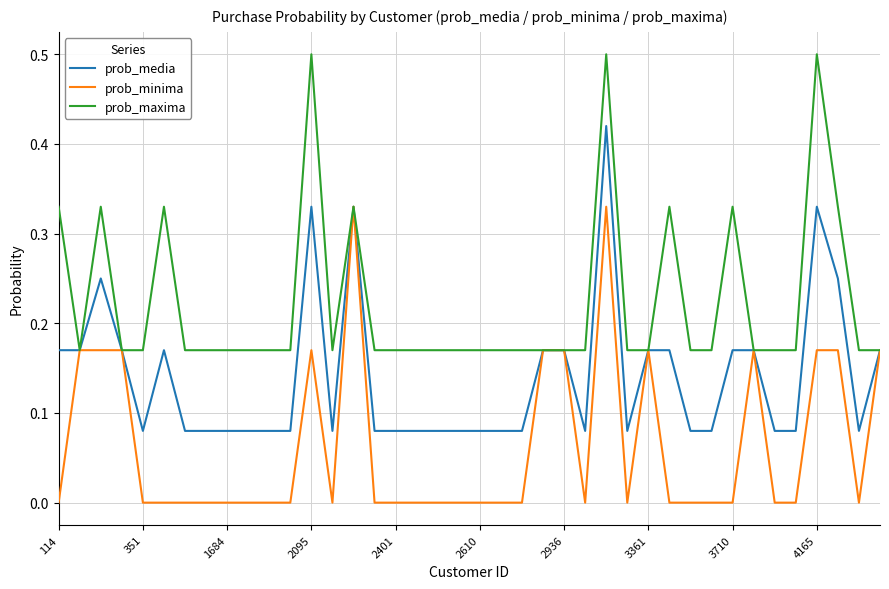

What is the highest value of the prob_maxima series?

0.5